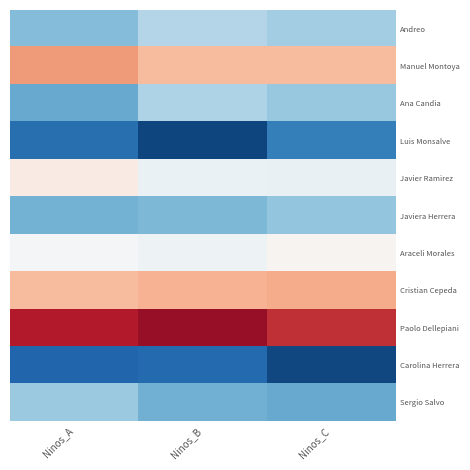

Reading left to right, transcribe all the data shown in this chart.

Andreo: Ninos_A=0.9	Ninos_B=1.3	Ninos_C=1.1
Manuel Montoya: Ninos_A=3.1	Ninos_B=2.8	Ninos_C=2.8
Ana Candia: Ninos_A=0.7	Ninos_B=1.2	Ninos_C=1.1
Luis Monsalve: Ninos_A=0.1	Ninos_B=-0.3	Ninos_C=0.3
Javier Ramirez: Ninos_A=2.2	Ninos_B=1.8	Ninos_C=1.8
Javiera Herrera: Ninos_A=0.8	Ninos_B=0.9	Ninos_C=1.0
Araceli Morales: Ninos_A=2.0	Ninos_B=1.9	Ninos_C=2.1
Cristian Cepeda: Ninos_A=2.8	Ninos_B=2.9	Ninos_C=2.9
Paolo Dellepiani: Ninos_A=4.0	Ninos_B=4.2	Ninos_C=3.8
Carolina Herrera: Ninos_A=0.0	Ninos_B=0.1	Ninos_C=-0.3
Sergio Salvo: Ninos_A=1.1	Ninos_B=0.8	Ninos_C=0.7